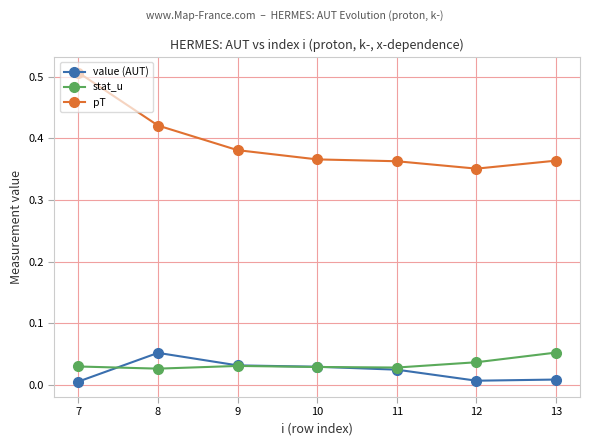

The value of value (AUT) at 7 is 0.0. True or false?

True